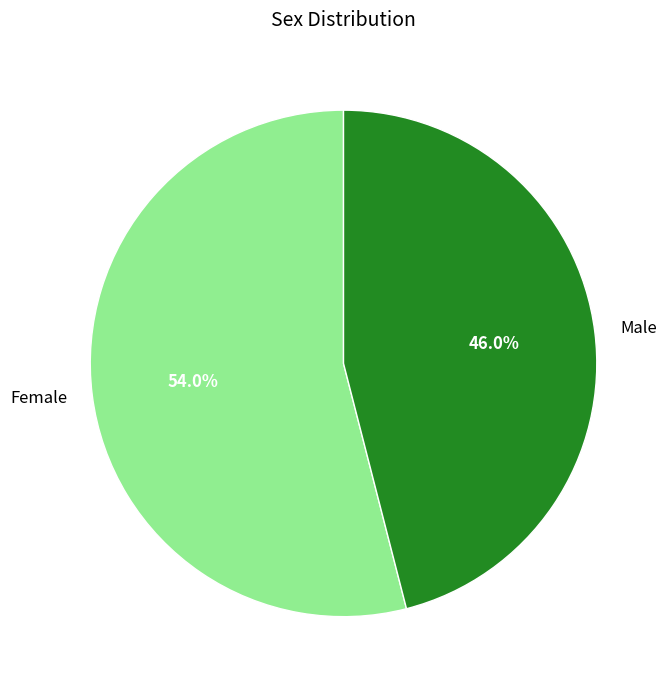

Between Male and Female, which is larger?

Female